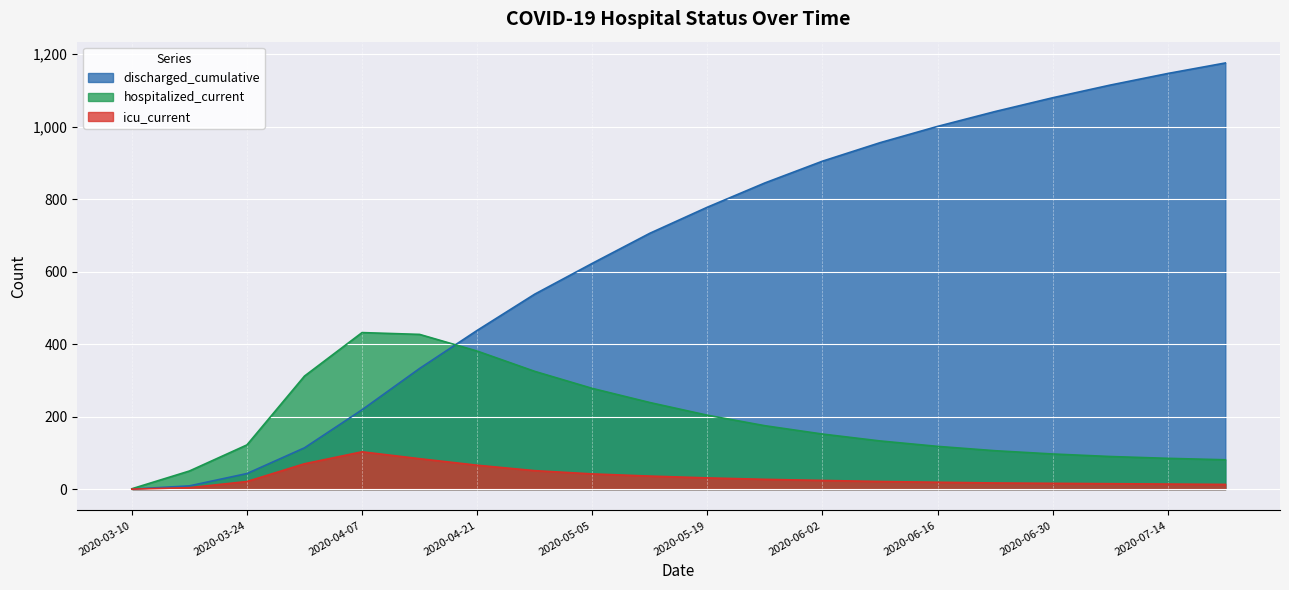

Reading right to left, transcribe all the data shown in this chart.

discharged_cumulative: 2020-07-21=1176	2020-07-14=1147	2020-07-07=1115	2020-06-30=1080	2020-06-23=1042	2020-06-16=1001	2020-06-09=956	2020-06-02=905	2020-05-26=845	2020-05-19=778	2020-05-12=706	2020-05-05=623	2020-04-28=538	2020-04-21=438	2020-04-14=333	2020-04-07=219	2020-03-31=114	2020-03-24=43	2020-03-17=9	2020-03-10=0
hospitalized_current: 2020-07-21=81	2020-07-14=85	2020-07-07=90	2020-06-30=97	2020-06-23=106	2020-06-16=118	2020-06-09=133	2020-06-02=152	2020-05-26=175	2020-05-19=204	2020-05-12=239	2020-05-05=278	2020-04-28=325	2020-04-21=381	2020-04-14=427	2020-04-07=432	2020-03-31=312	2020-03-24=122	2020-03-17=50	2020-03-10=1
icu_current: 2020-07-21=13	2020-07-14=14	2020-07-07=15	2020-06-30=16	2020-06-23=17	2020-06-16=19	2020-06-09=21	2020-06-02=24	2020-05-26=27	2020-05-19=31	2020-05-12=36	2020-05-05=42	2020-04-28=51	2020-04-21=66	2020-04-14=84	2020-04-07=103	2020-03-31=70	2020-03-24=21	2020-03-17=4	2020-03-10=0